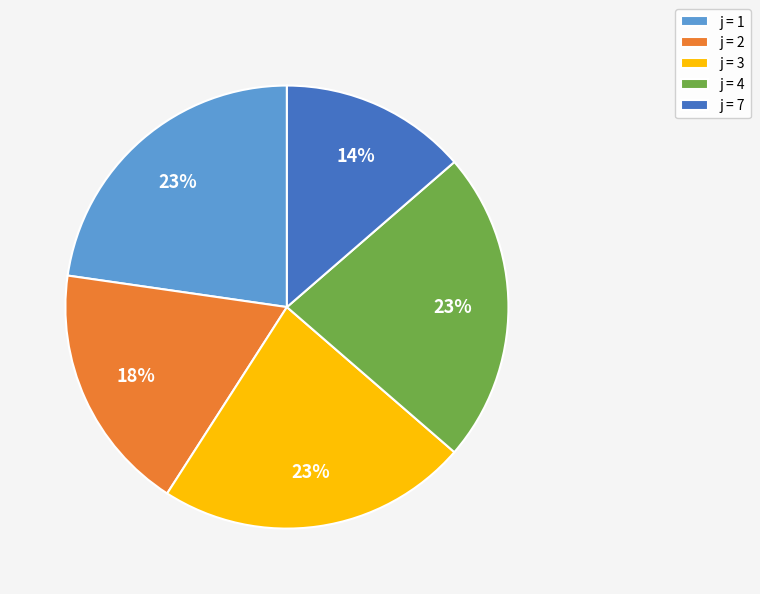

How many slices are in this pie chart?

5